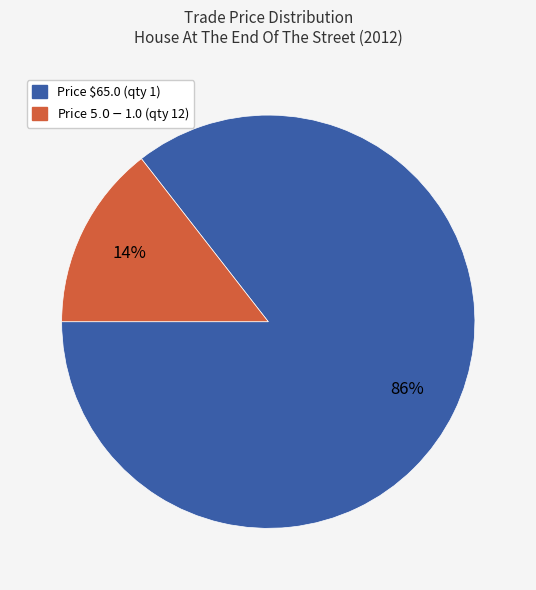

How many segments does this pie chart have?

2